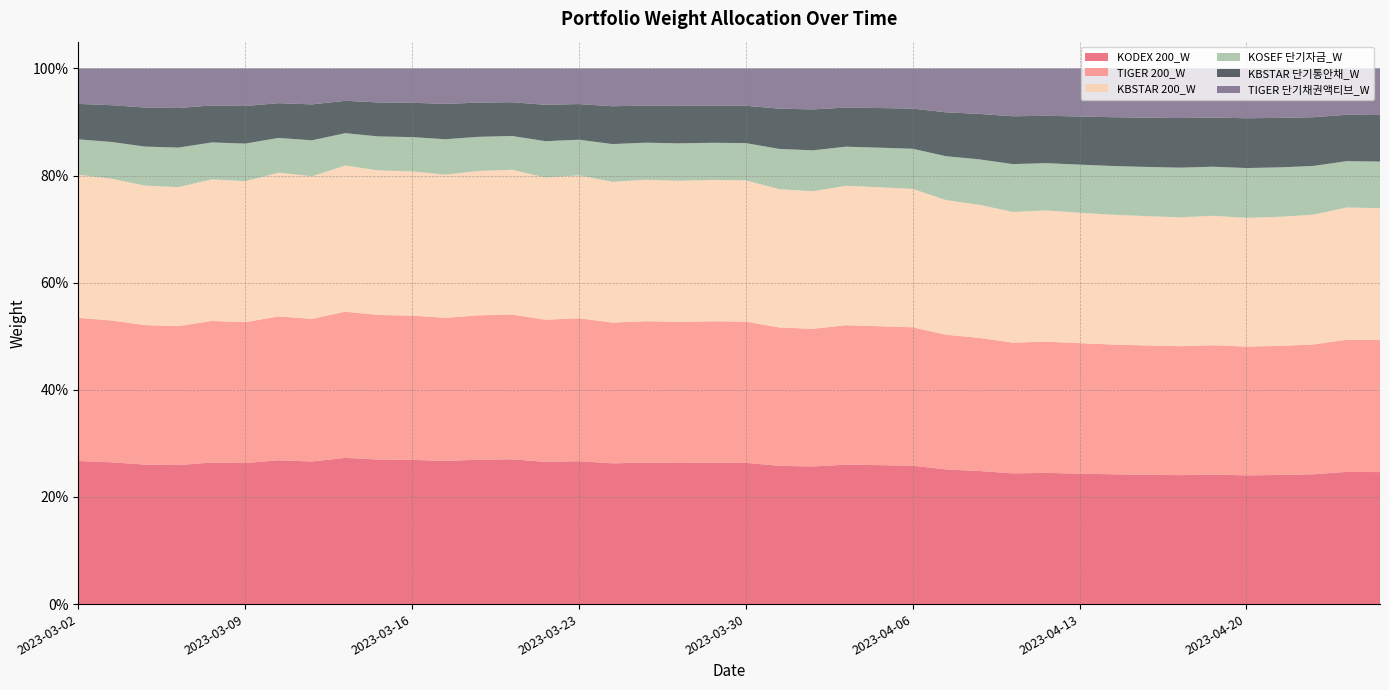

Reading left to right, extract all data points from this chart.

KODEX 200_W: 2023-03-02=0.3	2023-03-03=0.3	2023-03-06=0.3	2023-03-07=0.3	2023-03-08=0.3	2023-03-09=0.3	2023-03-10=0.3	2023-03-13=0.3	2023-03-14=0.3	2023-03-15=0.3	2023-03-16=0.3	2023-03-17=0.3	2023-03-20=0.3	2023-03-21=0.3	2023-03-22=0.3	2023-03-23=0.3	2023-03-24=0.3	2023-03-27=0.3	2023-03-28=0.3	2023-03-29=0.3	2023-03-30=0.3	2023-03-31=0.3	2023-04-03=0.3	2023-04-04=0.3	2023-04-05=0.3	2023-04-06=0.3	2023-04-07=0.3	2023-04-10=0.2	2023-04-11=0.2	2023-04-12=0.2	2023-04-13=0.2	2023-04-14=0.2	2023-04-17=0.2	2023-04-18=0.2	2023-04-19=0.2	2023-04-20=0.2	2023-04-21=0.2	2023-04-24=0.2	2023-04-25=0.2	2023-04-26=0.2
TIGER 200_W: 2023-03-02=0.3	2023-03-03=0.3	2023-03-06=0.3	2023-03-07=0.3	2023-03-08=0.3	2023-03-09=0.3	2023-03-10=0.3	2023-03-13=0.3	2023-03-14=0.3	2023-03-15=0.3	2023-03-16=0.3	2023-03-17=0.3	2023-03-20=0.3	2023-03-21=0.3	2023-03-22=0.3	2023-03-23=0.3	2023-03-24=0.3	2023-03-27=0.3	2023-03-28=0.3	2023-03-29=0.3	2023-03-30=0.3	2023-03-31=0.3	2023-04-03=0.3	2023-04-04=0.3	2023-04-05=0.3	2023-04-06=0.3	2023-04-07=0.3	2023-04-10=0.2	2023-04-11=0.2	2023-04-12=0.2	2023-04-13=0.2	2023-04-14=0.2	2023-04-17=0.2	2023-04-18=0.2	2023-04-19=0.2	2023-04-20=0.2	2023-04-21=0.2	2023-04-24=0.2	2023-04-25=0.2	2023-04-26=0.2
KBSTAR 200_W: 2023-03-02=0.3	2023-03-03=0.3	2023-03-06=0.3	2023-03-07=0.3	2023-03-08=0.3	2023-03-09=0.3	2023-03-10=0.3	2023-03-13=0.3	2023-03-14=0.3	2023-03-15=0.3	2023-03-16=0.3	2023-03-17=0.3	2023-03-20=0.3	2023-03-21=0.3	2023-03-22=0.3	2023-03-23=0.3	2023-03-24=0.3	2023-03-27=0.3	2023-03-28=0.3	2023-03-29=0.3	2023-03-30=0.3	2023-03-31=0.3	2023-04-03=0.3	2023-04-04=0.3	2023-04-05=0.3	2023-04-06=0.3	2023-04-07=0.3	2023-04-10=0.2	2023-04-11=0.2	2023-04-12=0.2	2023-04-13=0.2	2023-04-14=0.2	2023-04-17=0.2	2023-04-18=0.2	2023-04-19=0.2	2023-04-20=0.2	2023-04-21=0.2	2023-04-24=0.2	2023-04-25=0.2	2023-04-26=0.2
KOSEF 단기자금_W: 2023-03-02=0.1	2023-03-03=0.1	2023-03-06=0.1	2023-03-07=0.1	2023-03-08=0.1	2023-03-09=0.1	2023-03-10=0.1	2023-03-13=0.1	2023-03-14=0.1	2023-03-15=0.1	2023-03-16=0.1	2023-03-17=0.1	2023-03-20=0.1	2023-03-21=0.1	2023-03-22=0.1	2023-03-23=0.1	2023-03-24=0.1	2023-03-27=0.1	2023-03-28=0.1	2023-03-29=0.1	2023-03-30=0.1	2023-03-31=0.1	2023-04-03=0.1	2023-04-04=0.1	2023-04-05=0.1	2023-04-06=0.1	2023-04-07=0.1	2023-04-10=0.1	2023-04-11=0.1	2023-04-12=0.1	2023-04-13=0.1	2023-04-14=0.1	2023-04-17=0.1	2023-04-18=0.1	2023-04-19=0.1	2023-04-20=0.1	2023-04-21=0.1	2023-04-24=0.1	2023-04-25=0.1	2023-04-26=0.1
KBSTAR 단기통안채_W: 2023-03-02=0.1	2023-03-03=0.1	2023-03-06=0.1	2023-03-07=0.1	2023-03-08=0.1	2023-03-09=0.1	2023-03-10=0.1	2023-03-13=0.1	2023-03-14=0.1	2023-03-15=0.1	2023-03-16=0.1	2023-03-17=0.1	2023-03-20=0.1	2023-03-21=0.1	2023-03-22=0.1	2023-03-23=0.1	2023-03-24=0.1	2023-03-27=0.1	2023-03-28=0.1	2023-03-29=0.1	2023-03-30=0.1	2023-03-31=0.1	2023-04-03=0.1	2023-04-04=0.1	2023-04-05=0.1	2023-04-06=0.1	2023-04-07=0.1	2023-04-10=0.1	2023-04-11=0.1	2023-04-12=0.1	2023-04-13=0.1	2023-04-14=0.1	2023-04-17=0.1	2023-04-18=0.1	2023-04-19=0.1	2023-04-20=0.1	2023-04-21=0.1	2023-04-24=0.1	2023-04-25=0.1	2023-04-26=0.1
TIGER 단기채권액티브_W: 2023-03-02=0.1	2023-03-03=0.1	2023-03-06=0.1	2023-03-07=0.1	2023-03-08=0.1	2023-03-09=0.1	2023-03-10=0.1	2023-03-13=0.1	2023-03-14=0.1	2023-03-15=0.1	2023-03-16=0.1	2023-03-17=0.1	2023-03-20=0.1	2023-03-21=0.1	2023-03-22=0.1	2023-03-23=0.1	2023-03-24=0.1	2023-03-27=0.1	2023-03-28=0.1	2023-03-29=0.1	2023-03-30=0.1	2023-03-31=0.1	2023-04-03=0.1	2023-04-04=0.1	2023-04-05=0.1	2023-04-06=0.1	2023-04-07=0.1	2023-04-10=0.1	2023-04-11=0.1	2023-04-12=0.1	2023-04-13=0.1	2023-04-14=0.1	2023-04-17=0.1	2023-04-18=0.1	2023-04-19=0.1	2023-04-20=0.1	2023-04-21=0.1	2023-04-24=0.1	2023-04-25=0.1	2023-04-26=0.1